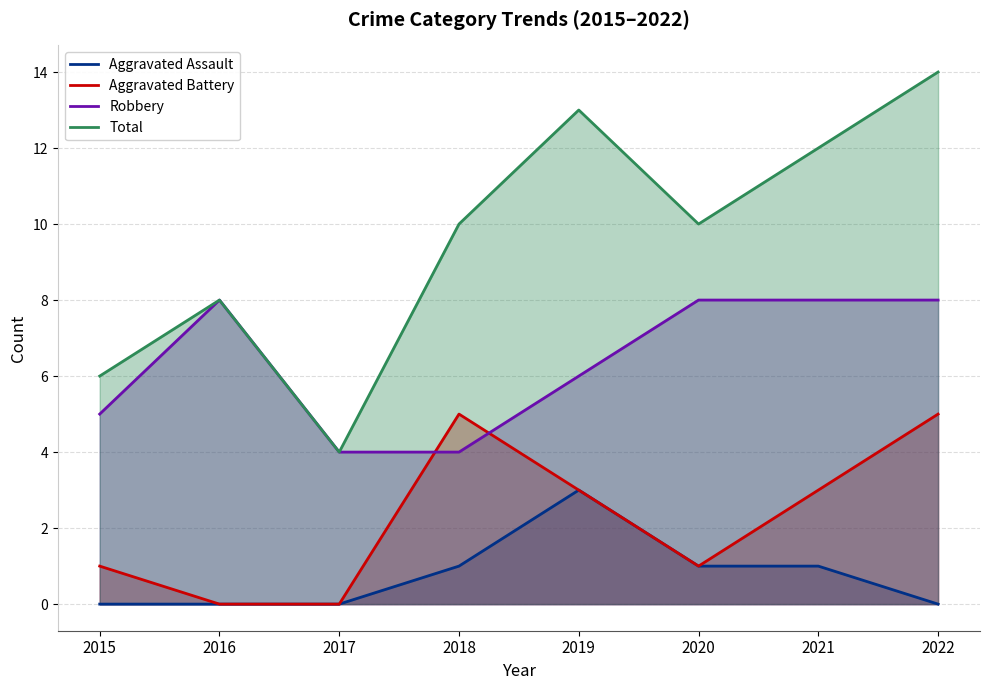

Which series has the largest range (max minus min)?

Total